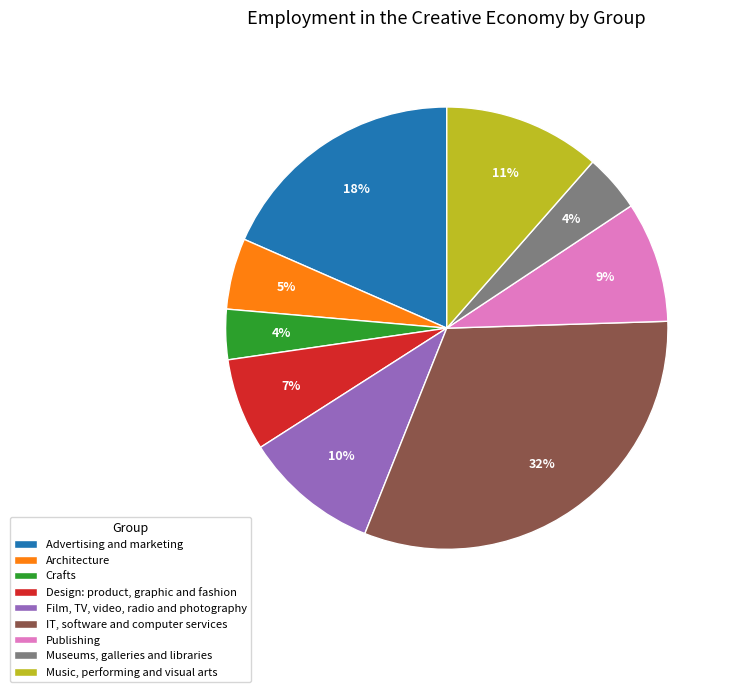

How many slices are in this pie chart?

9